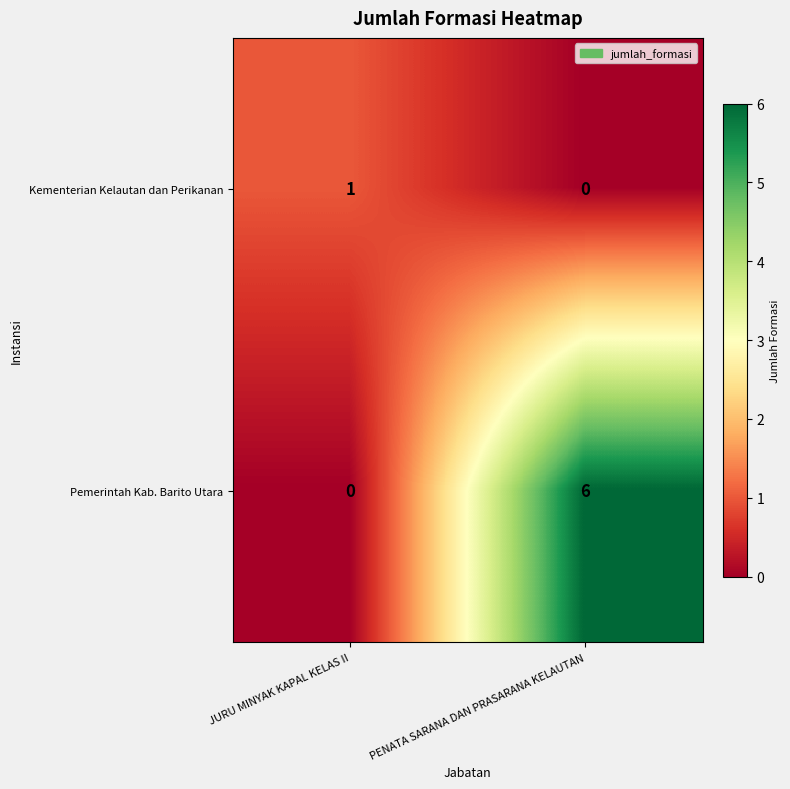

True or false: Pemerintah Kab. Barito Utara has a value of 6 at PENATA SARANA DAN PRASARANA KELAUTAN.

True